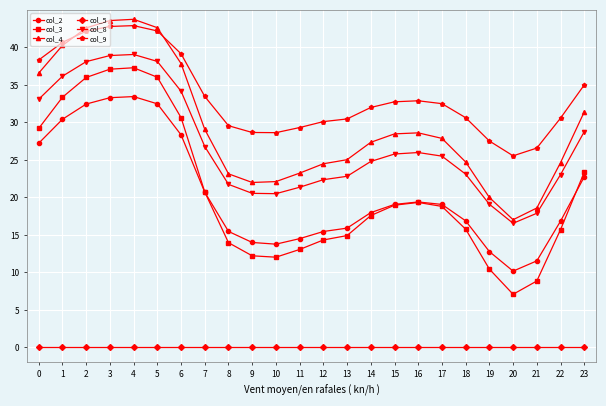

True or false: col_8 and col_2 intersect in this chart.

False